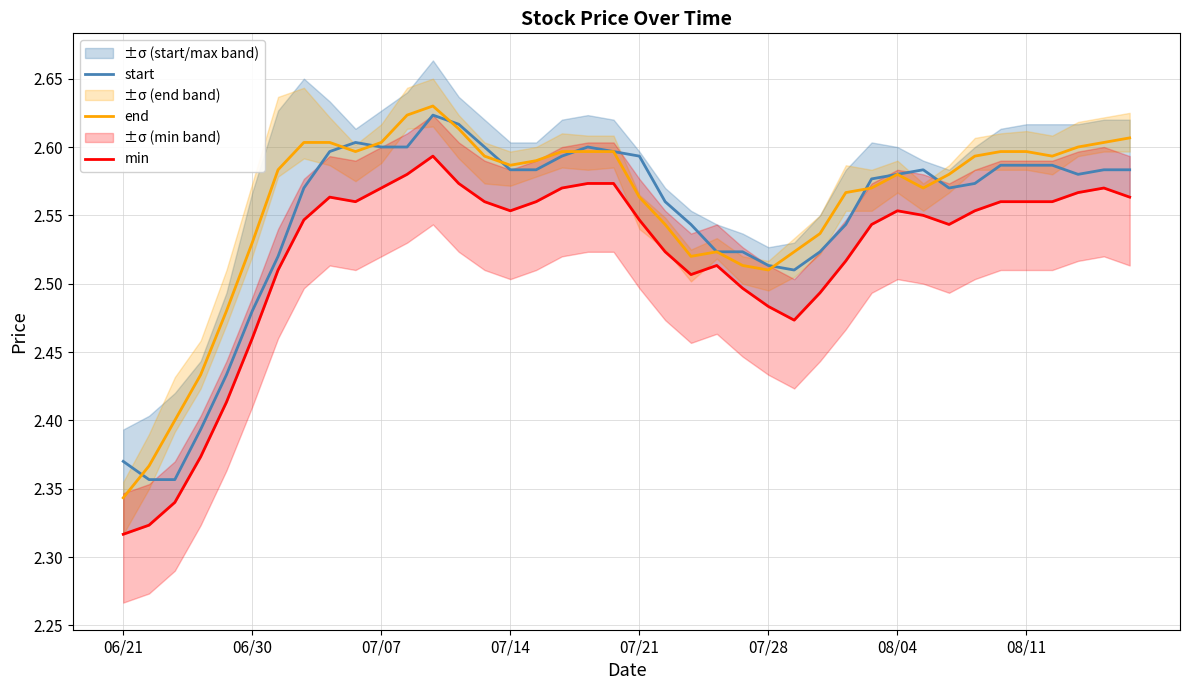

Rank the series at 13 from highest to lowest value.

start, end, min